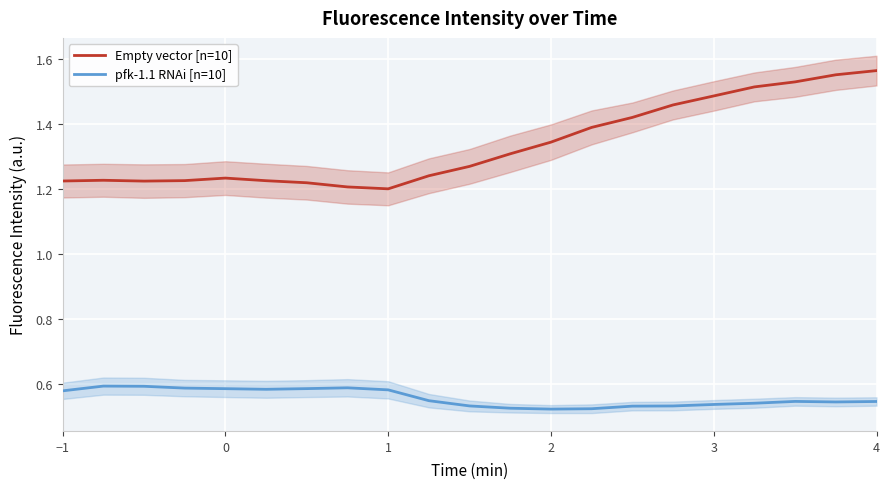

How many lines are shown in the chart?

2